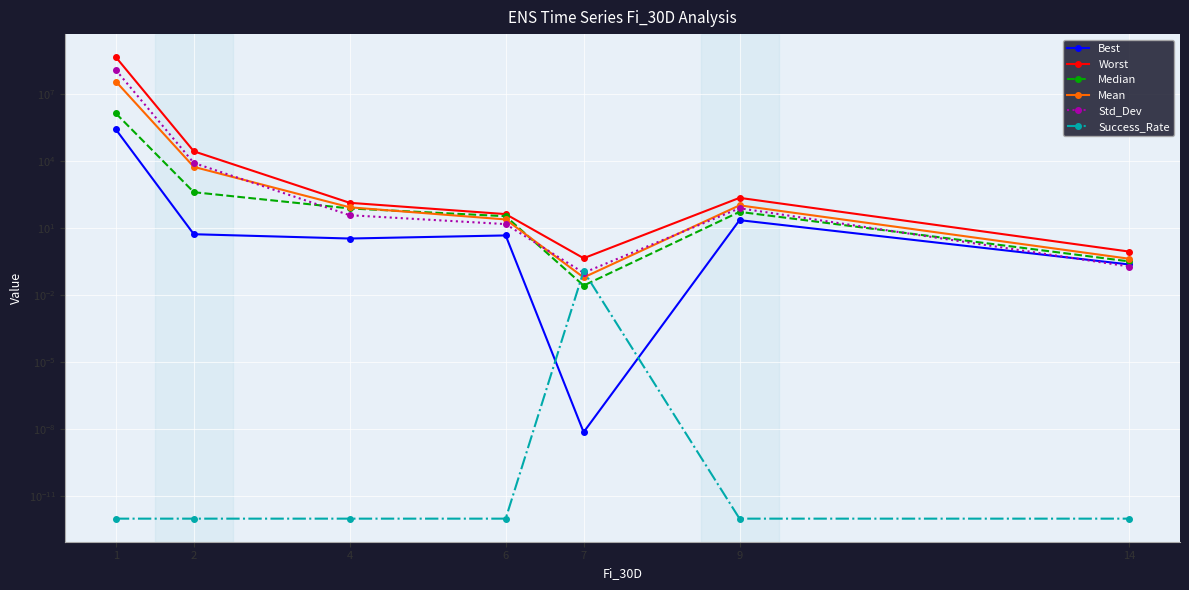

Reading left to right, extract all data points from this chart.

Best: 262445.6	5.4	3.4	4.7	0.0	22.9	0.2
Worst: 450068305.5	27569.3	136.6	42.6	0.5	227.8	0.9
Median: 1370277.6	408.0	76.5	34.3	0.0	53.7	0.3
Mean: 36665897.7	5542.4	86.0	24.6	0.1	105.1	0.4
Std_Dev: 119511571.5	8296.7	38.1	15.2	0.1	78.0	0.2
Success_Rate: 0.0	0.0	0.0	0.0	0.1	0.0	0.0